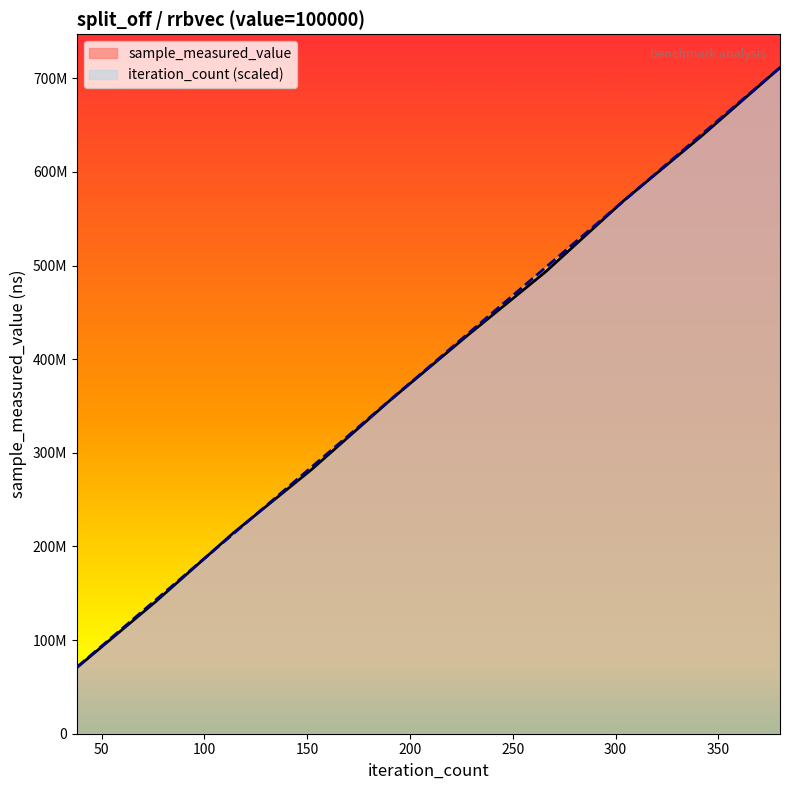

Which series has the largest total across all categories?

iteration_count